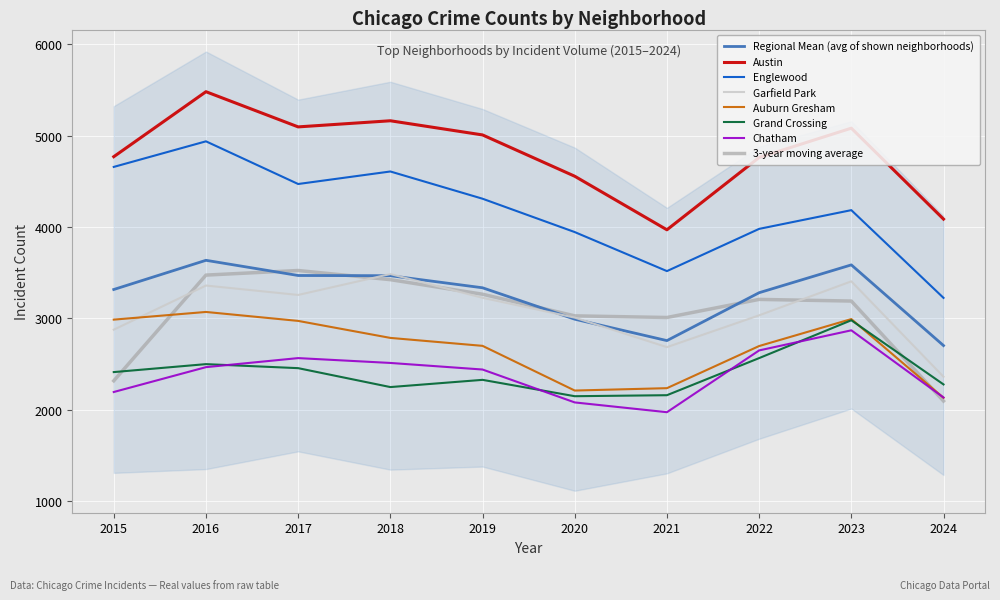

True or false: Austin and Auburn Gresham cross at least once.

False